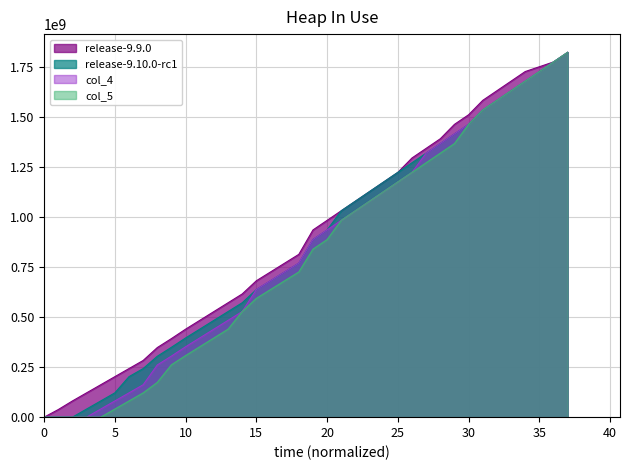

Which series has the largest total across all categories?

release-9.9.0